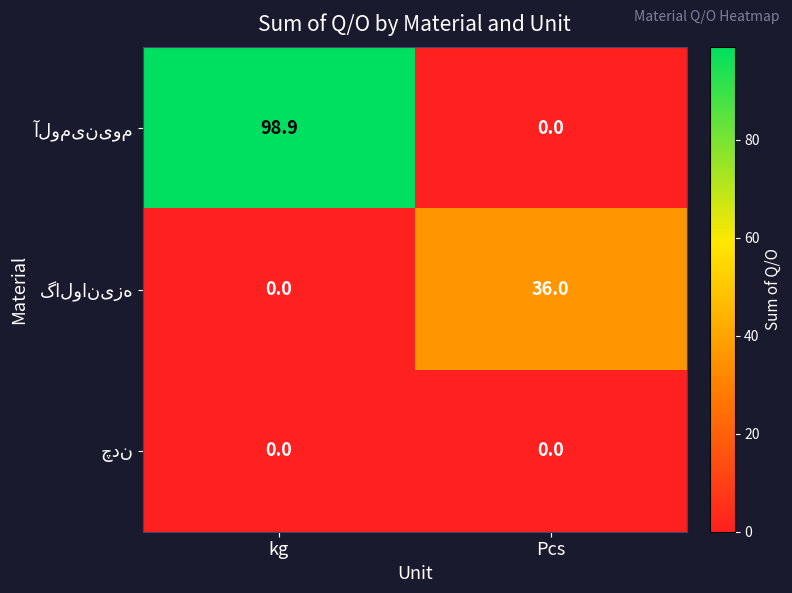

What is the total value across all series at Pcs?

36.0